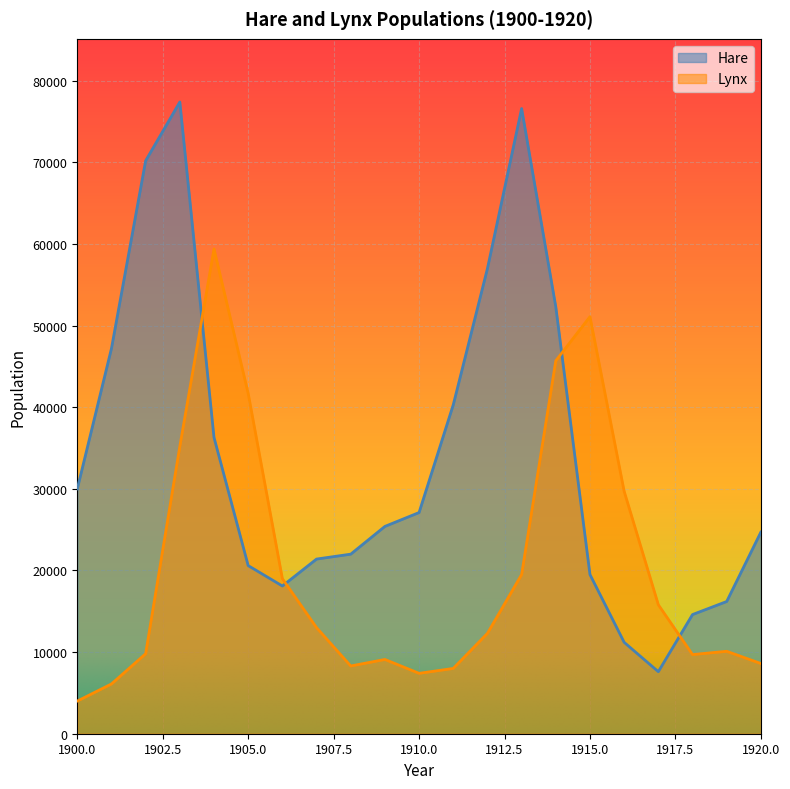

Which category has the lowest value across all series?

1900.0